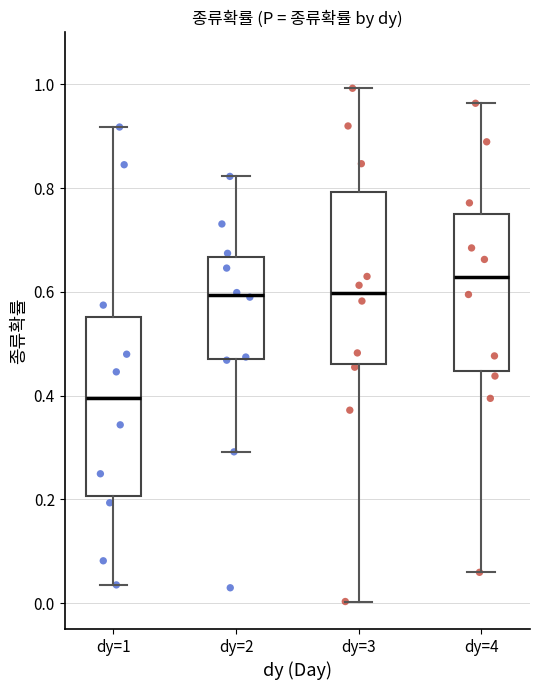

Reading left to right, transcribe this box plot: for each box, give where its median line is, the range the box spans, and where its two whiskers end, as read against the y-axis. The values are not printed on the chart, so give them approximately, as read against the axis.

dy=1: median 0.40, box 0.20 to 0.56, whiskers 0.04 to 0.92
dy=2: median 0.60, box 0.46 to 0.66, whiskers 0.30 to 0.82
dy=3: median 0.60, box 0.46 to 0.80, whiskers 0.00 to 1.00
dy=4: median 0.62, box 0.44 to 0.74, whiskers 0.06 to 0.96